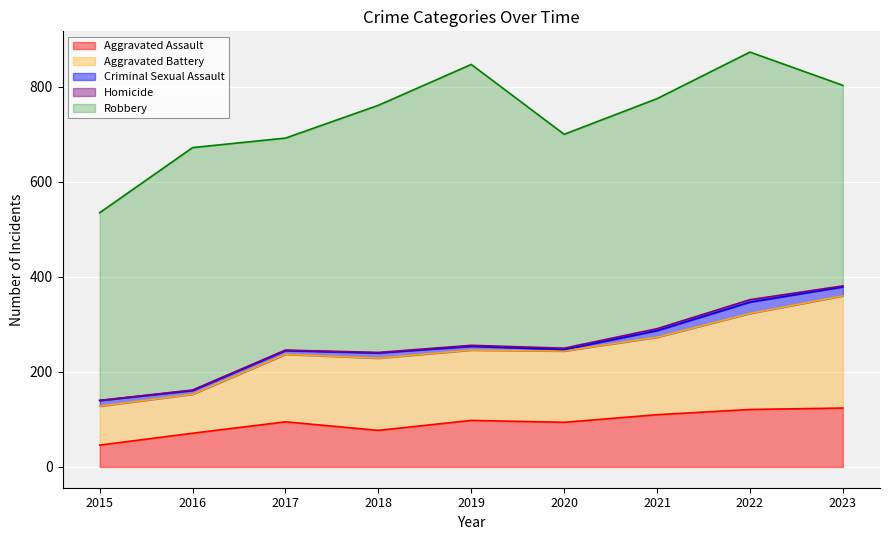

Which series has the largest total across all categories?

Robbery